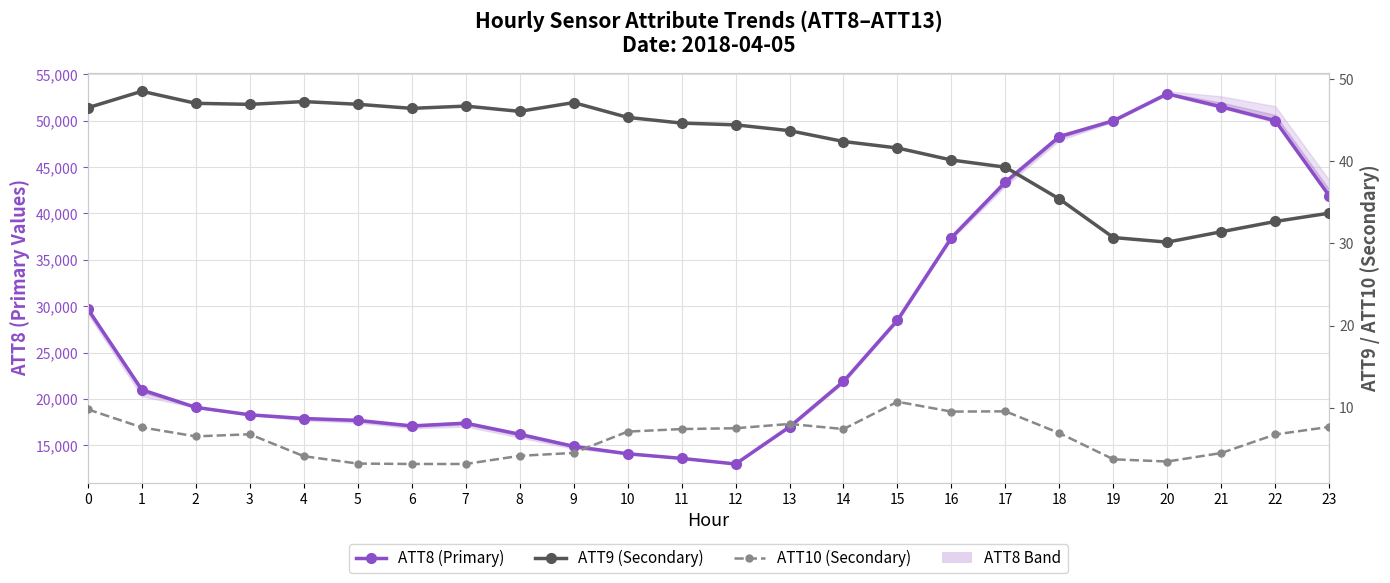

Which has a higher value, 1 or 7?

1